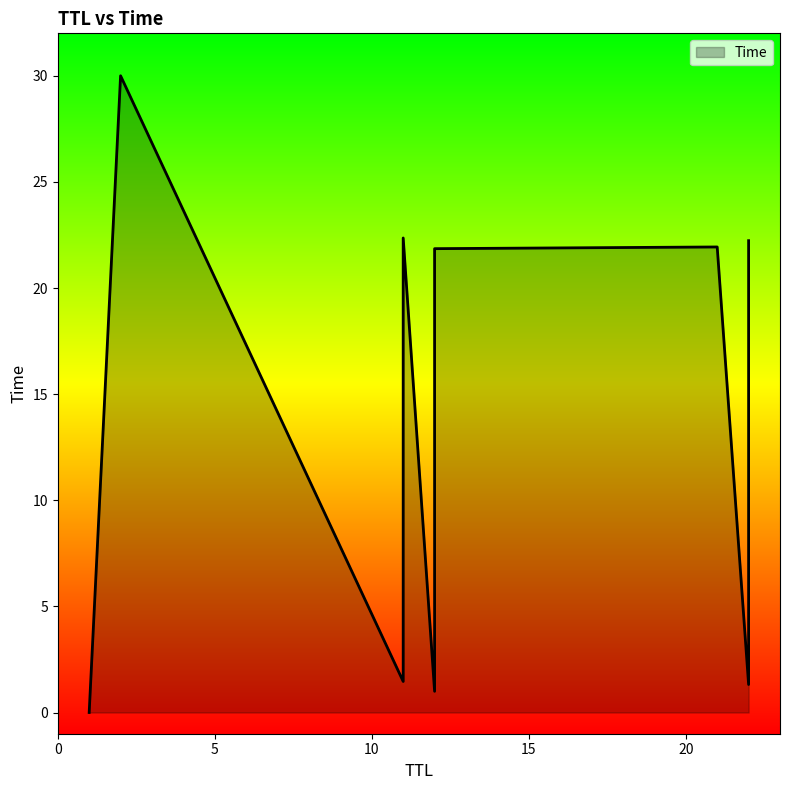

List the labels in order of value, smallest first.

1, 12, 22, 11, 12, 21, 22, 11, 2